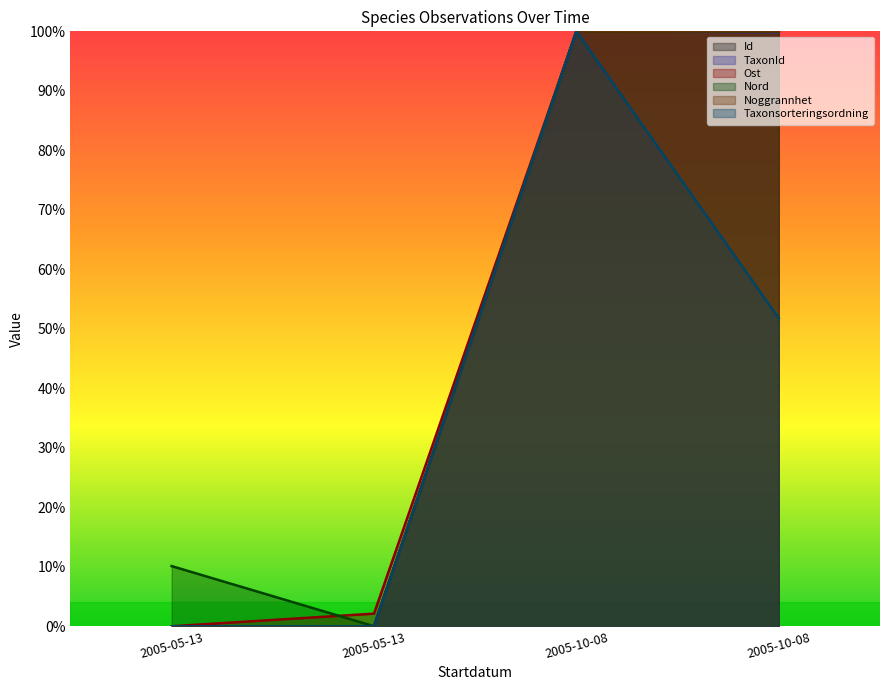

Between 2005-10-08 and 2005-05-13, which is larger?

2005-10-08